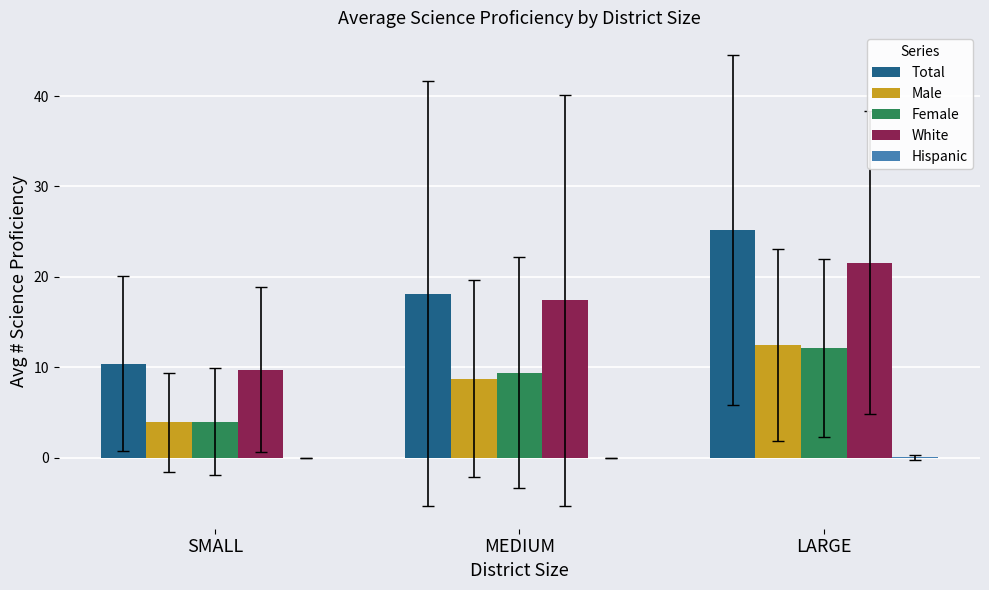

What is the maximum value shown in the chart?

25.2